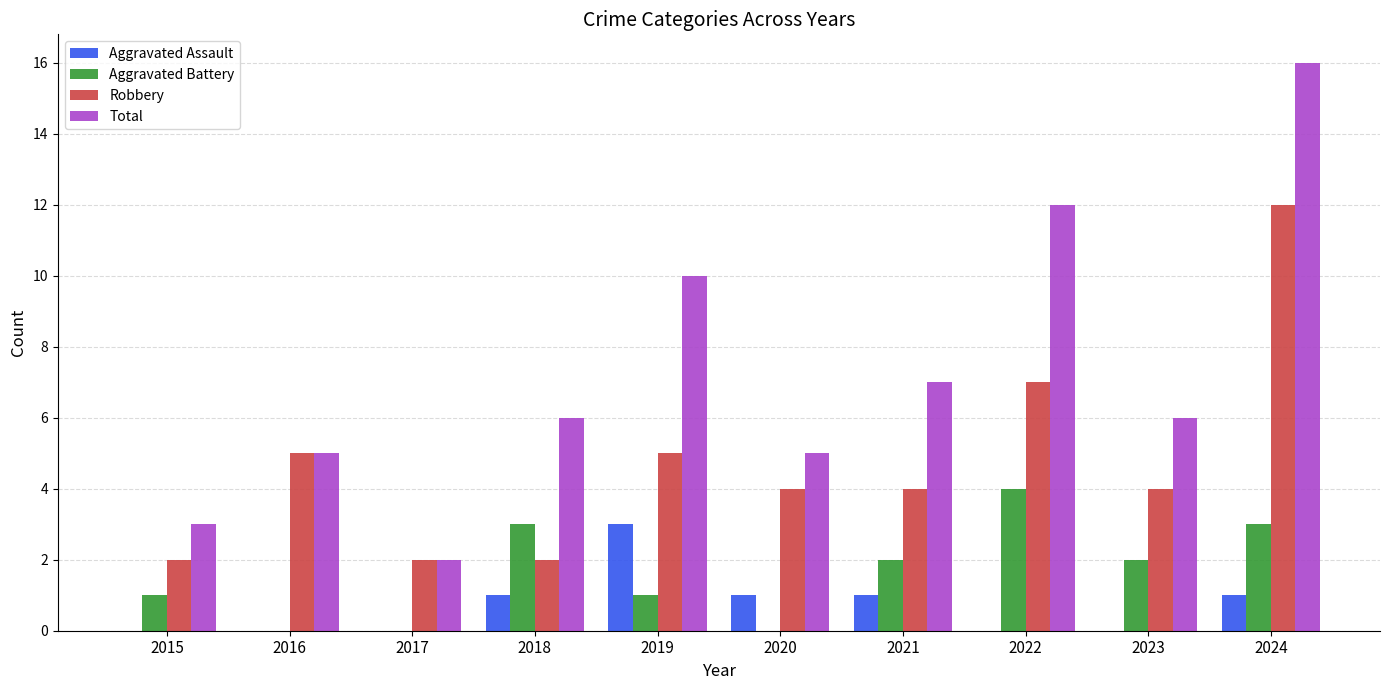

What is the sum of the Robbery values at 2015 and 2021?

6